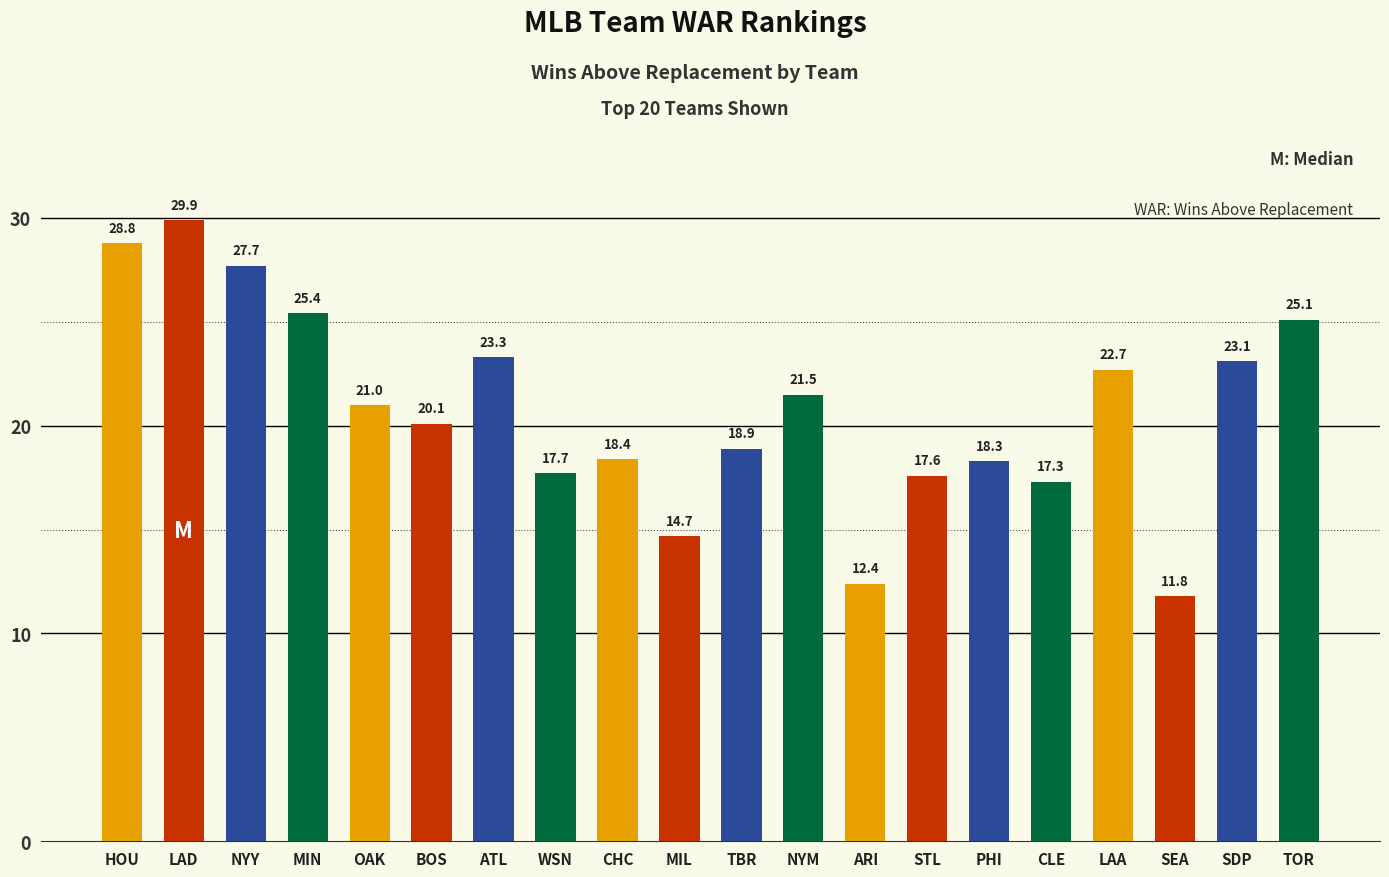

What is the value of the 1st bar from the left?

28.8